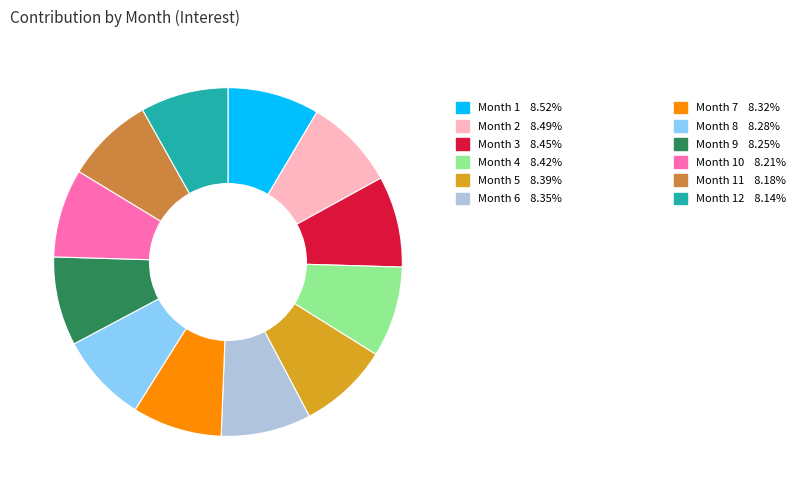

Does any single category account for the majority?

No